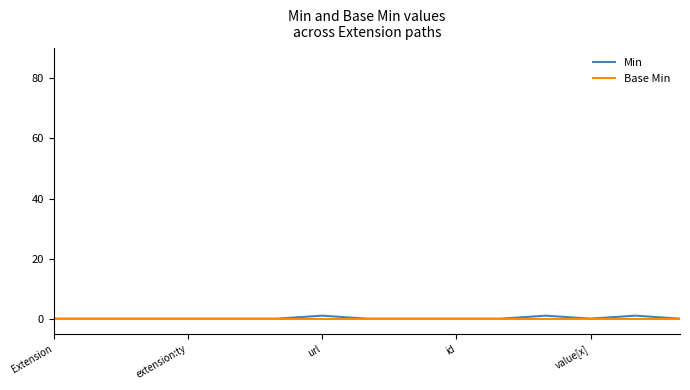

Which series has the widest spread of values?

Min